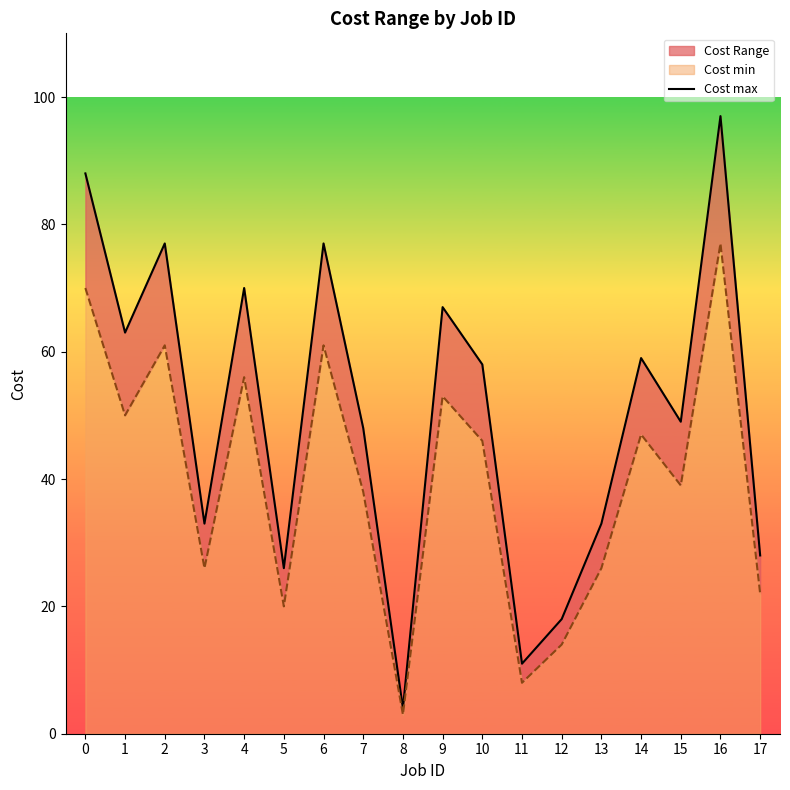

Rank the categories by value from lowest to highest.

8, 11, 12, 5, 17, 3, 13, 7, 15, 10, 14, 1, 9, 4, 2, 6, 0, 16